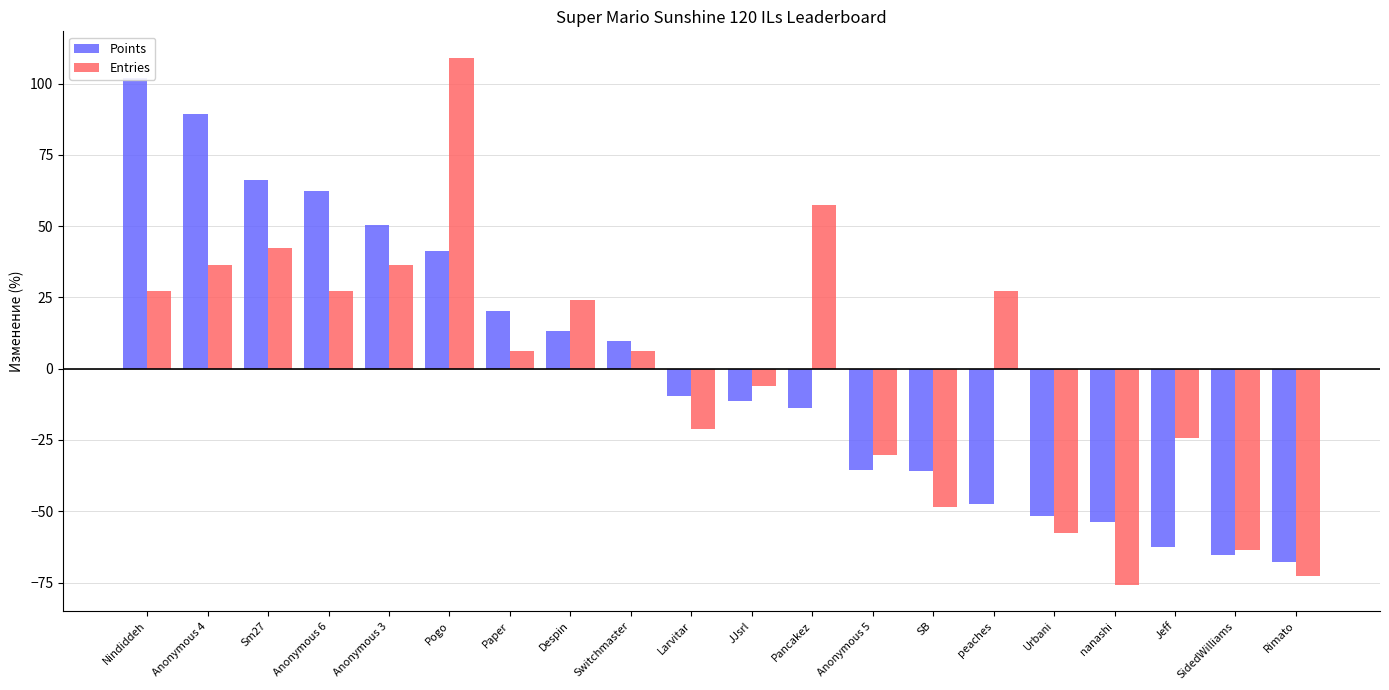

What is the spread (max minus min) of values at Despin?

11.2